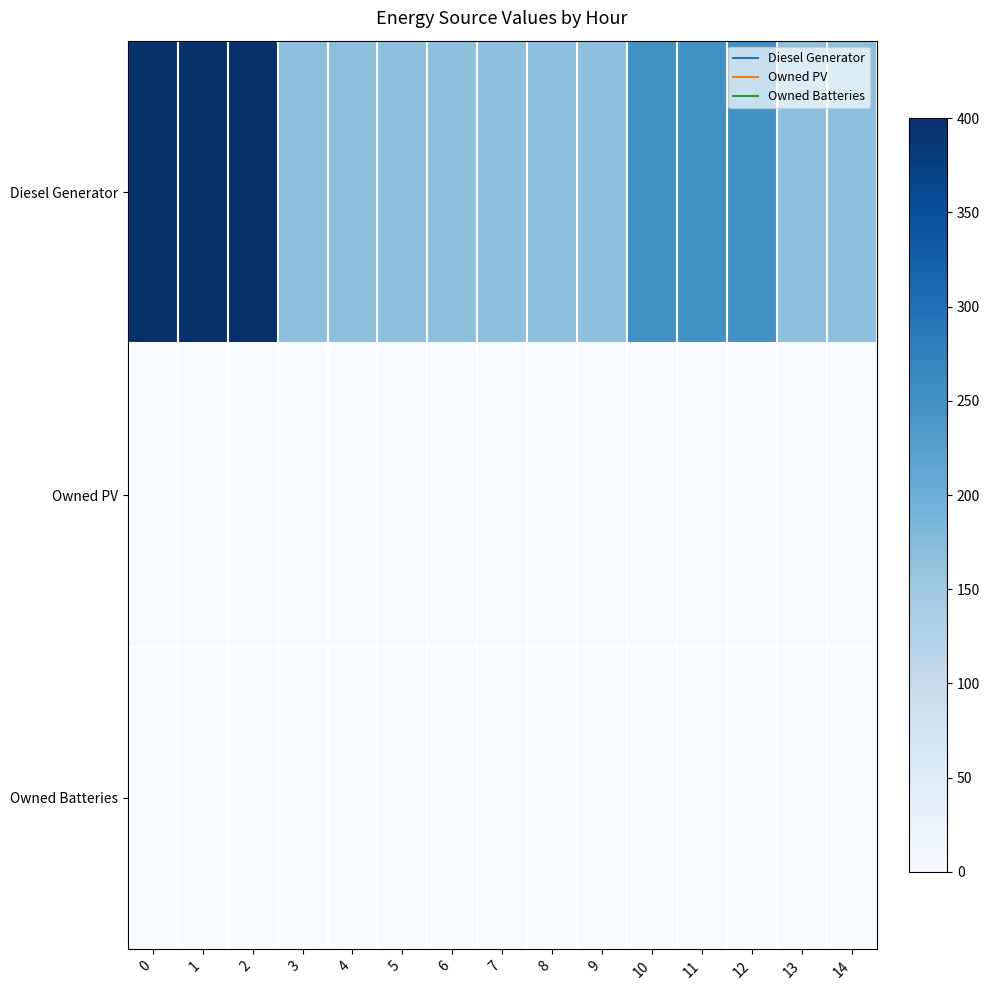

What is the greatest value displayed?

400